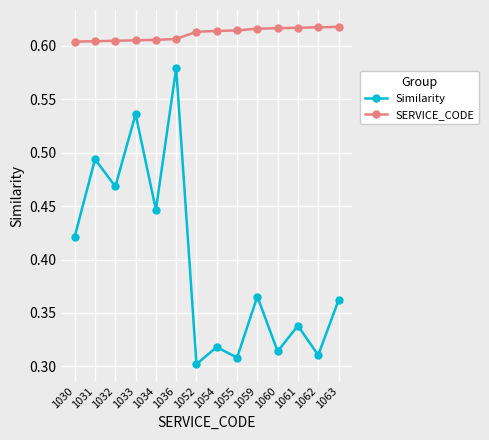

How many data points does each series have?

14